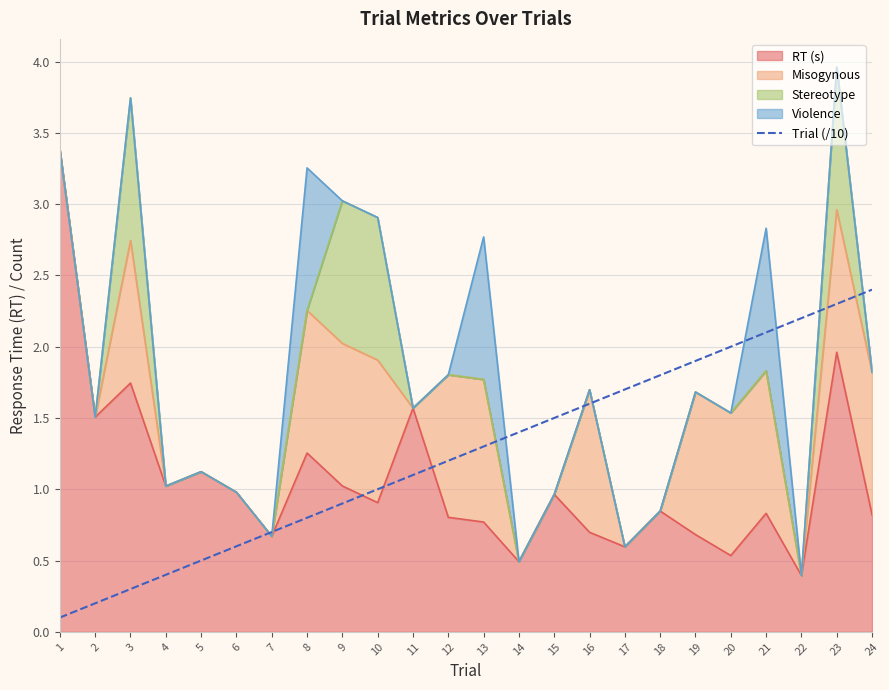

Does the chart display data point markers on the line(s)?

No